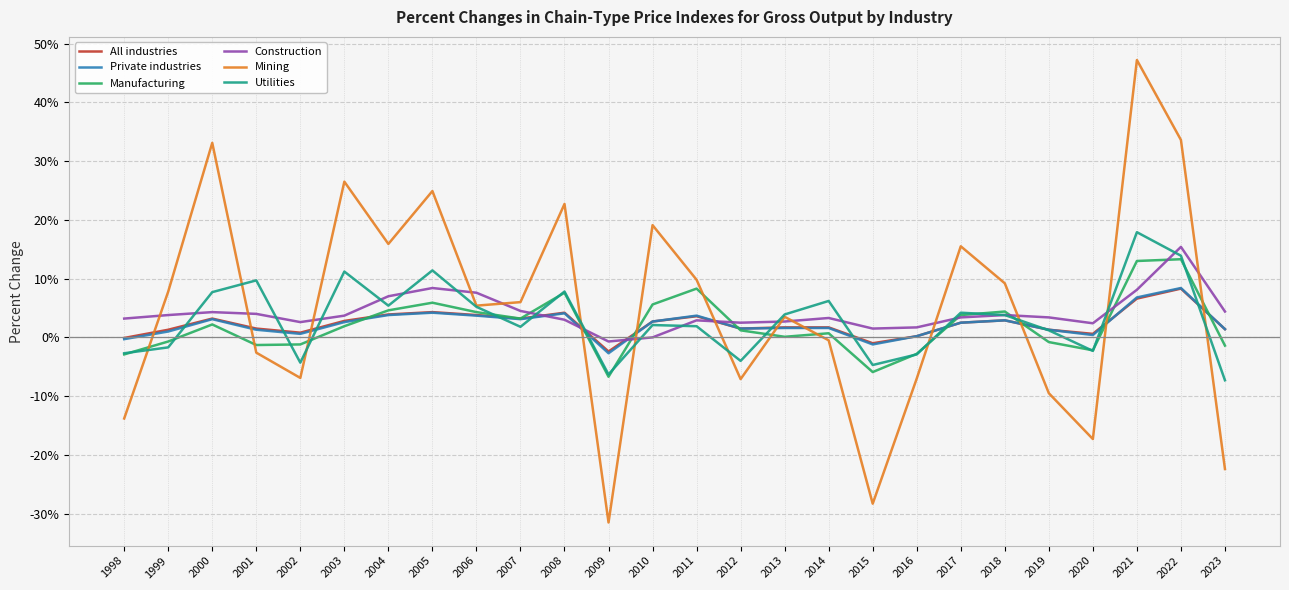

At which category is the sum across all series the highest?

2021